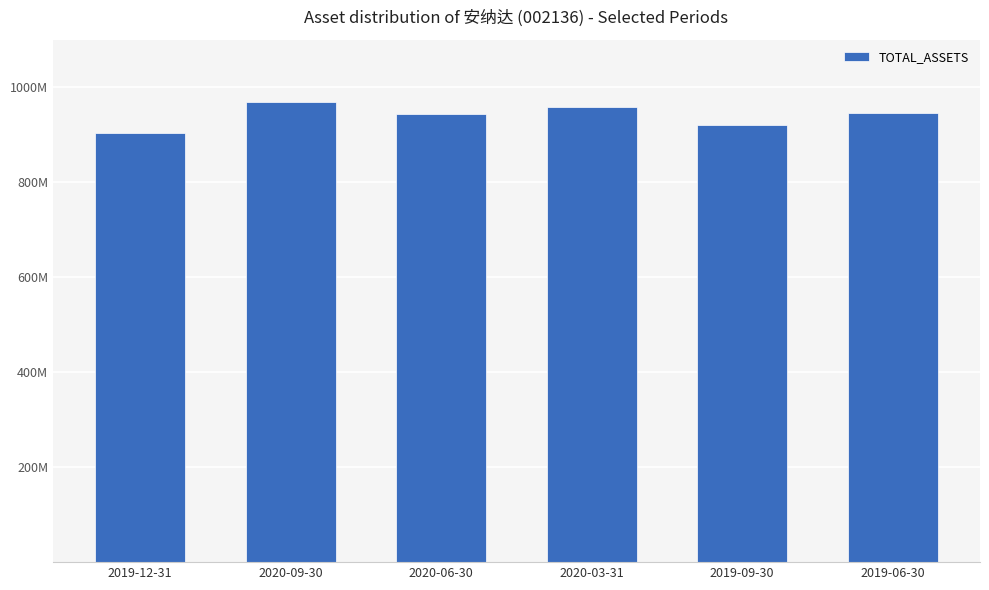

What is the smallest value displayed?

904811327.9